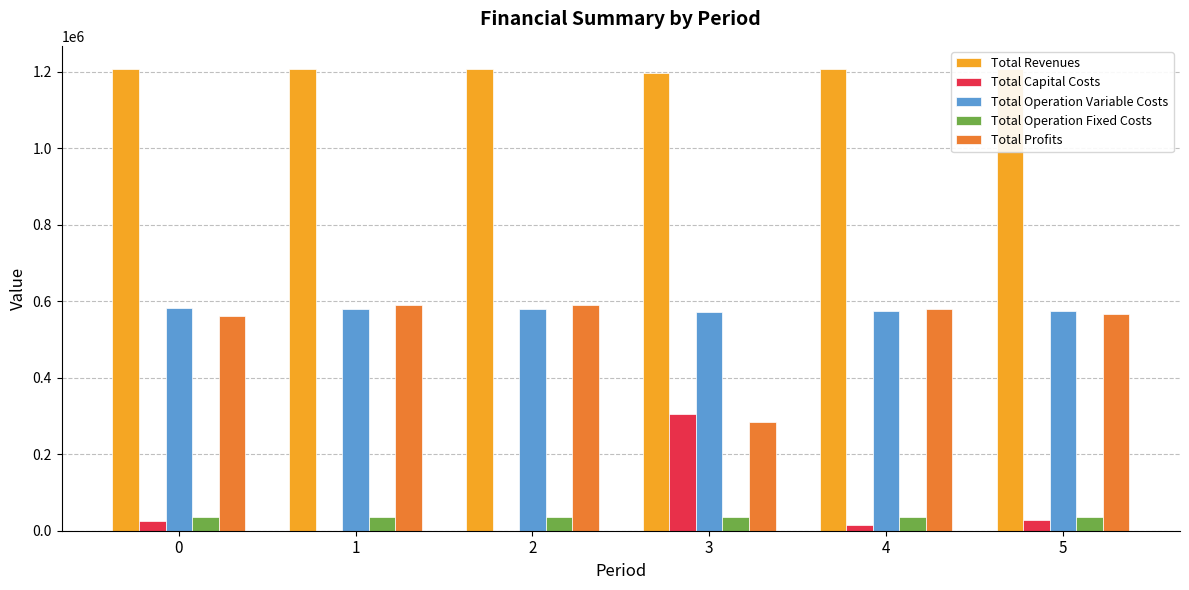

What is the sum of all Total Revenues values?

7225979.5